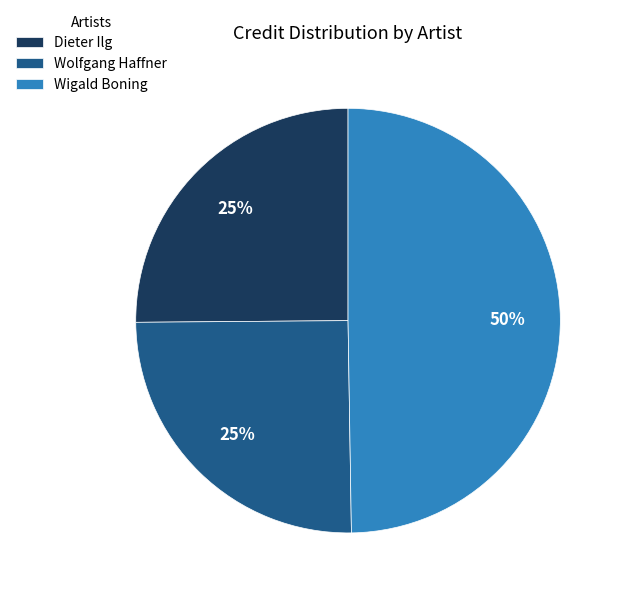

To the nearest percent, what is the combined percentage of Dieter Ilg and Wigald Boning?

75%